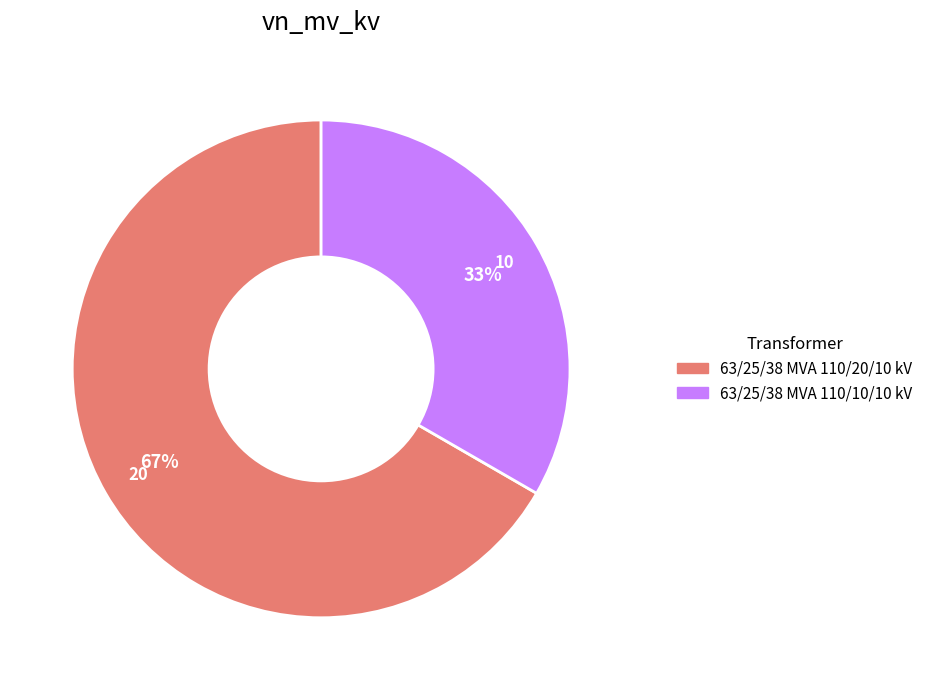

Is it true that 63/25/38 MVA 110/20/10 kV is 73% of the pie?

False